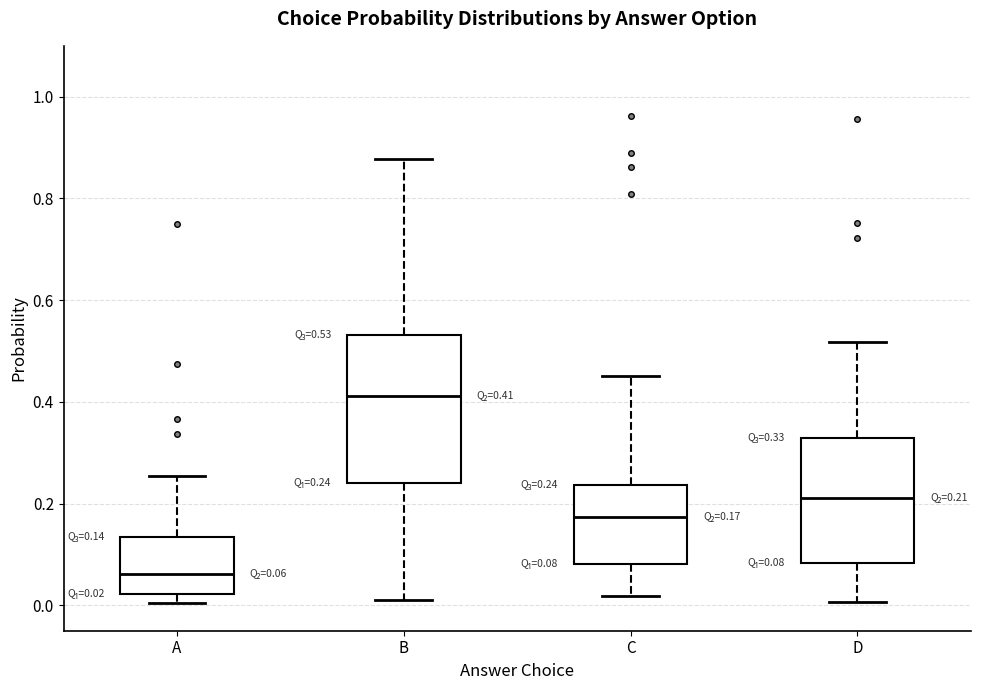

Comparing the boxes themselves (not the whiskers), which one is the tallest?

B